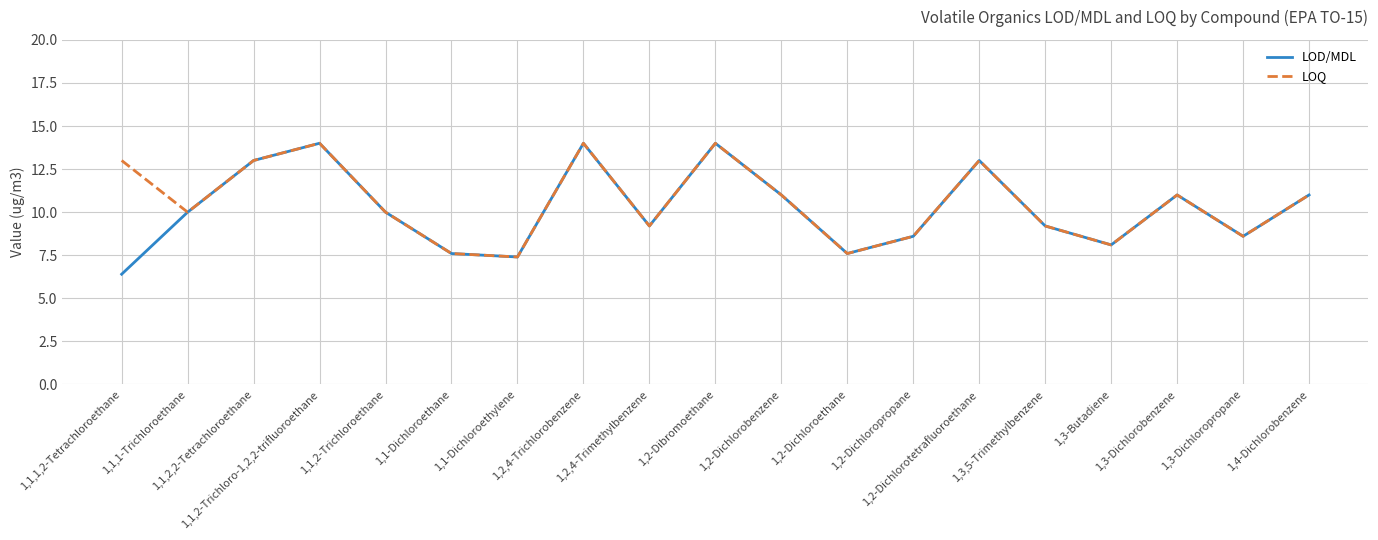

Which series has the largest range (max minus min)?

LOD/MDL